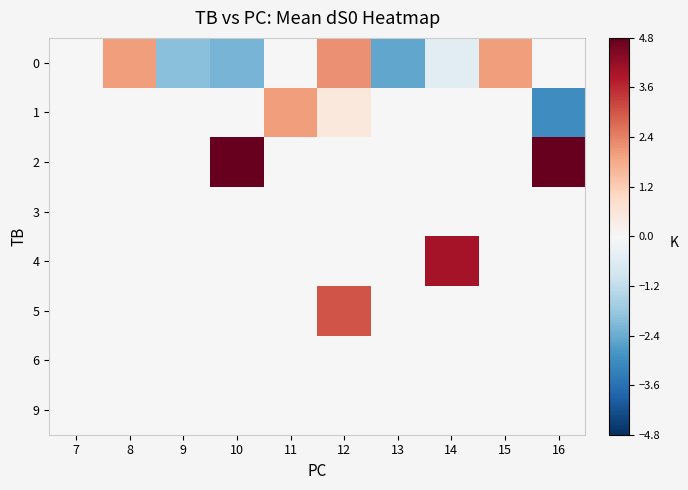

Reading left to right, what are all the values shown in this chart?

0: 7=0.0	8=2.0	9=-2.0	10=-2.2	11=0.0	12=2.2	13=-2.5	14=-0.5	15=2.0	16=0.0
1: 7=0.0	8=0.0	9=0.0	10=0.0	11=2.0	12=0.5	13=0.0	14=0.0	15=0.0	16=-3.0
2: 7=0.0	8=0.0	9=0.0	10=8.0	11=0.0	12=0.0	13=0.0	14=0.0	15=0.0	16=10.0
3: 7=0.0	8=0.0	9=0.0	10=0.0	11=0.0	12=0.0	13=0.0	14=0.0	15=0.0	16=0.0
4: 7=0.0	8=0.0	9=0.0	10=0.0	11=0.0	12=0.0	13=0.0	14=4.0	15=0.0	16=0.0
5: 7=0.0	8=0.0	9=0.0	10=0.0	11=0.0	12=3.0	13=0.0	14=0.0	15=0.0	16=0.0
6: 7=0.0	8=0.0	9=0.0	10=0.0	11=0.0	12=0.0	13=0.0	14=0.0	15=0.0	16=0.0
9: 7=0.0	8=0.0	9=0.0	10=0.0	11=0.0	12=0.0	13=0.0	14=0.0	15=0.0	16=0.0